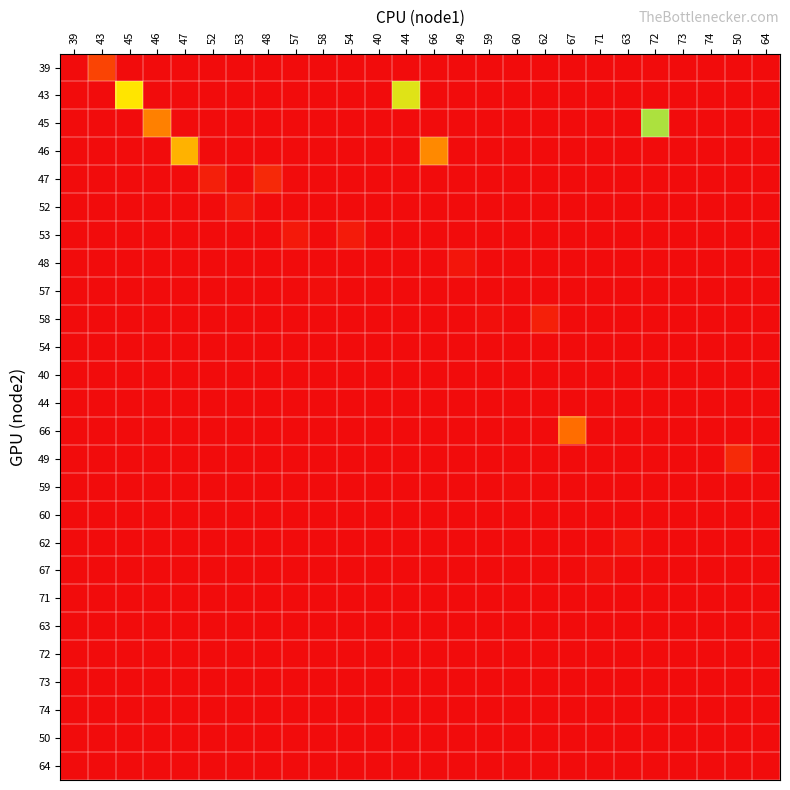

What is the difference between the highest and lowest values at 50?

37.0